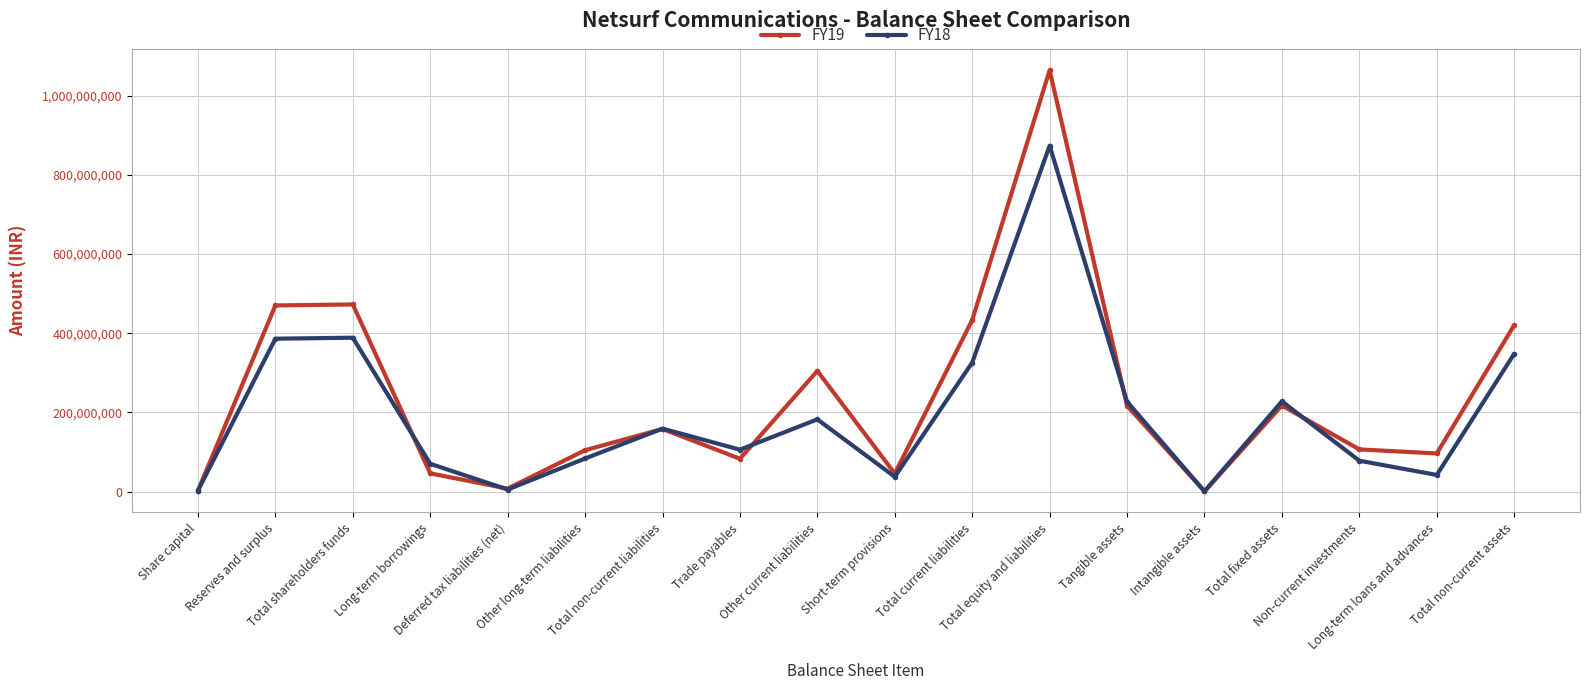

What is the sum of all FY18 values?

3543758157